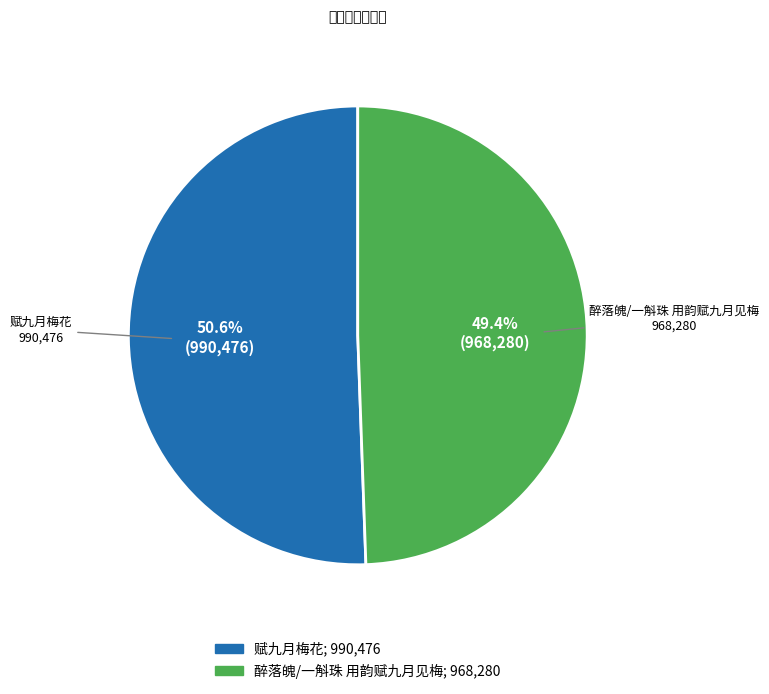

Count the number of slices in the pie.

2